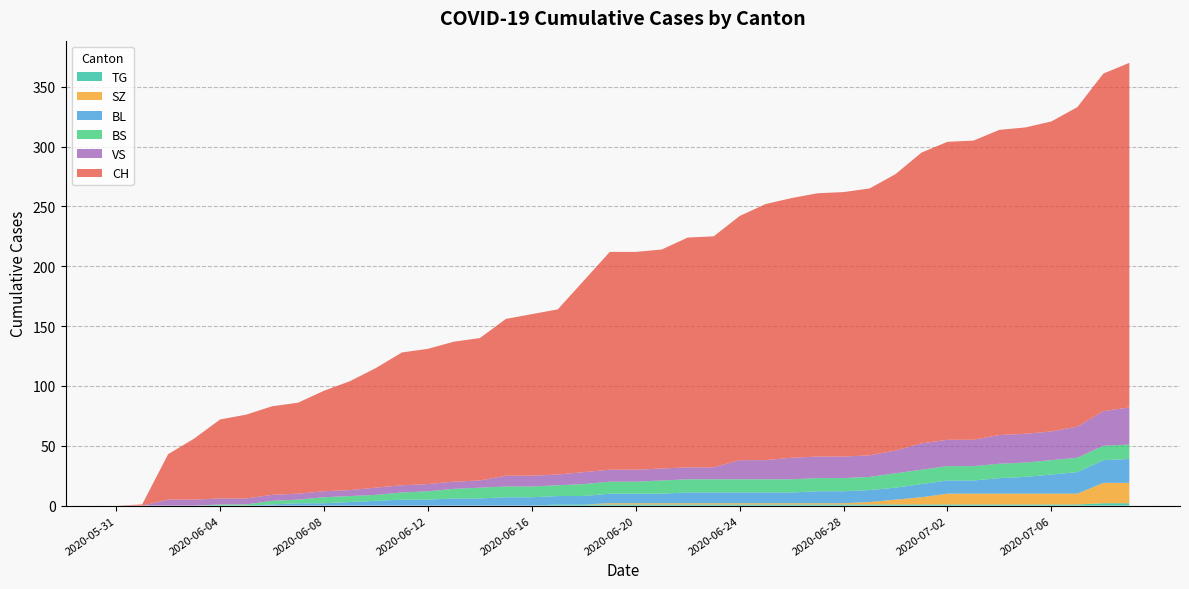

Reading left to right, transcribe all the data shown in this chart.

CH: 0	1	38	51	66	70	74	76	84	91	100	111	113	117	119	131	135	138	160	182	182	183	192	193	204	214	217	220	221	223	231	243	249	250	255	256	259	267	282	288
BL: 0	0	0	0	0	0	1	2	2	3	4	5	5	6	6	7	7	7	7	8	8	8	9	9	9	9	9	10	10	10	10	11	11	11	13	14	16	18	19	20
BS: 0	0	0	0	1	1	3	3	5	5	5	6	7	8	9	9	9	9	10	10	10	11	11	11	11	11	11	11	11	11	12	12	12	12	12	12	12	12	12	12
SZ: 0	0	0	0	0	0	0	0	0	0	0	0	0	0	0	0	0	0	0	1	1	1	1	1	1	1	1	1	1	2	4	6	9	9	9	9	9	9	17	17
VS: 0	0	5	5	5	5	5	5	5	5	6	6	6	6	6	9	9	9	10	10	10	10	10	10	16	16	18	18	18	18	19	22	22	22	24	24	24	26	29	31
TG: 0	0	0	0	0	0	0	0	0	0	0	0	0	0	0	0	0	1	1	1	1	1	1	1	1	1	1	1	1	1	1	1	1	1	1	1	1	1	2	2